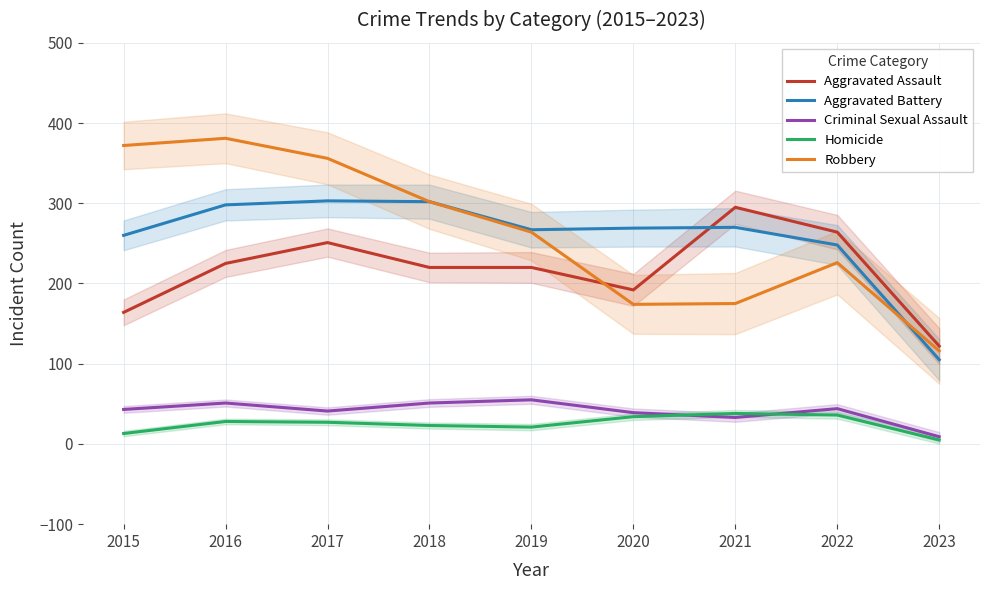

Reading left to right, transcribe all the data shown in this chart.

Aggravated Assault: 2015=164	2016=225	2017=251	2018=220	2019=220	2020=192	2021=295	2022=264	2023=122
Aggravated Battery: 2015=260	2016=298	2017=303	2018=302	2019=267	2020=269	2021=270	2022=248	2023=105
Criminal Sexual Assault: 2015=43	2016=51	2017=41	2018=51	2019=55	2020=39	2021=33	2022=44	2023=9
Homicide: 2015=13	2016=28	2017=27	2018=23	2019=21	2020=34	2021=38	2022=36	2023=5
Robbery: 2015=372	2016=381	2017=356	2018=302	2019=264	2020=174	2021=175	2022=226	2023=116